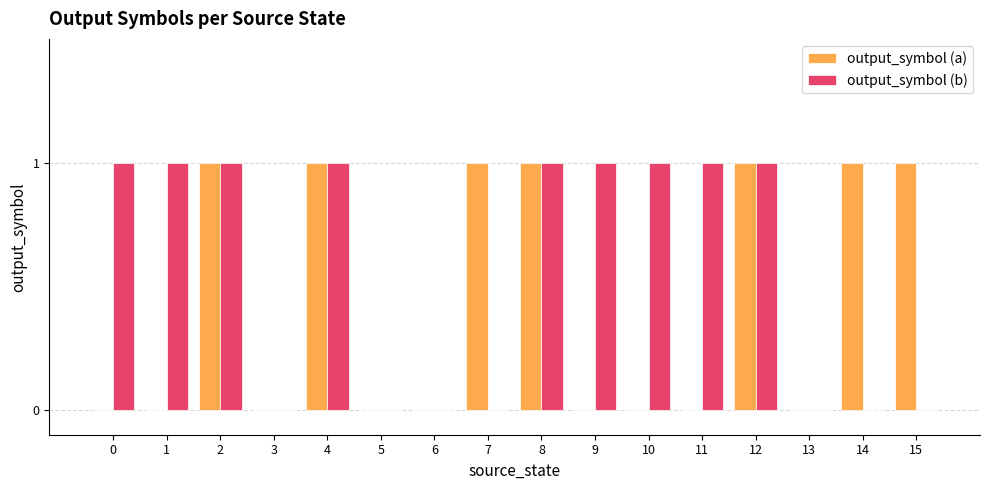

Which series has the largest total across all categories?

output_symbol (b)